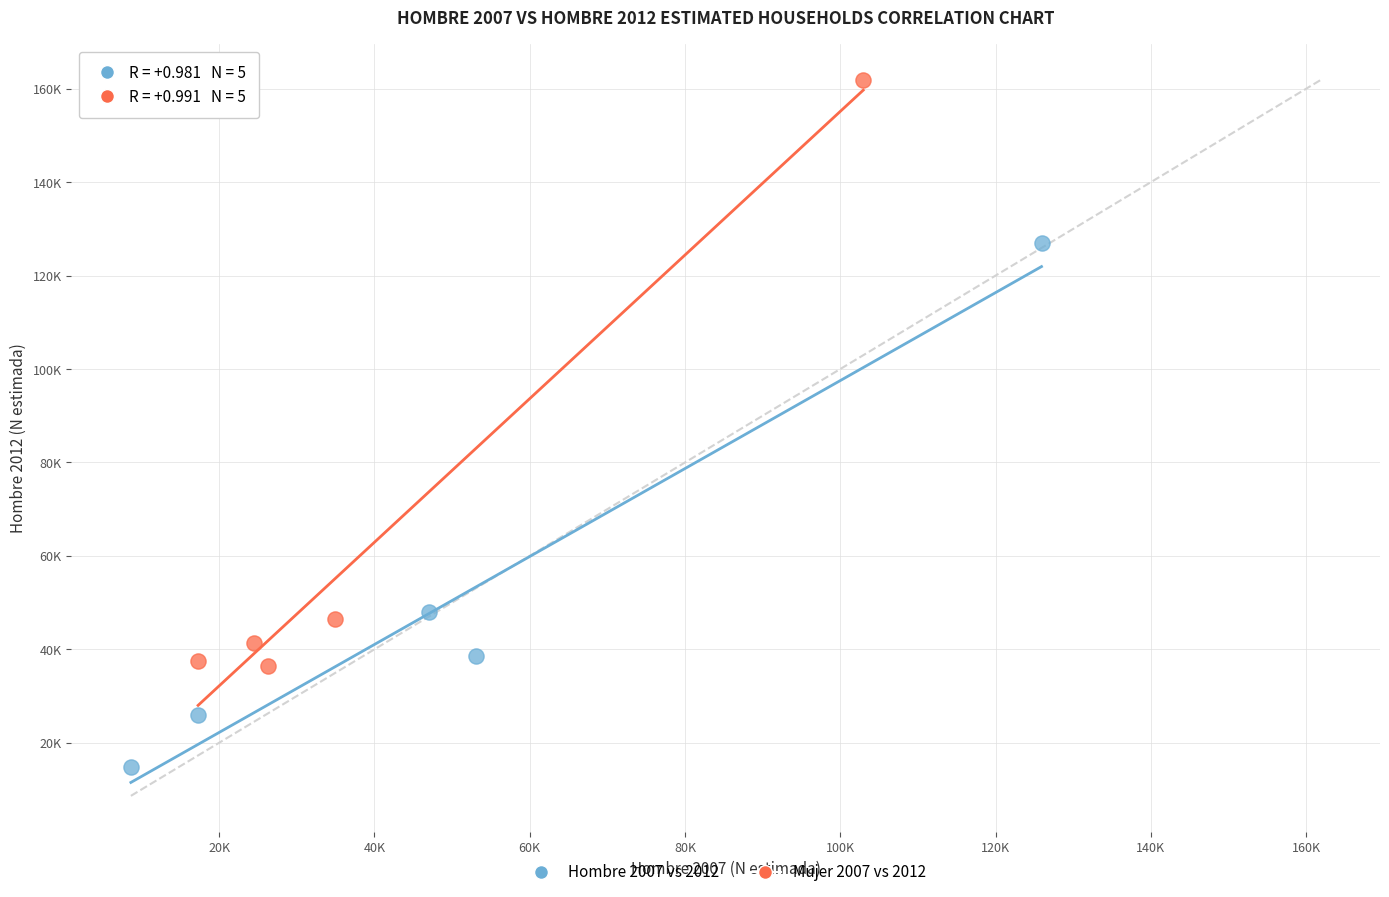

Which series contains the lowest Y value?

Hombre 2007 vs 2012